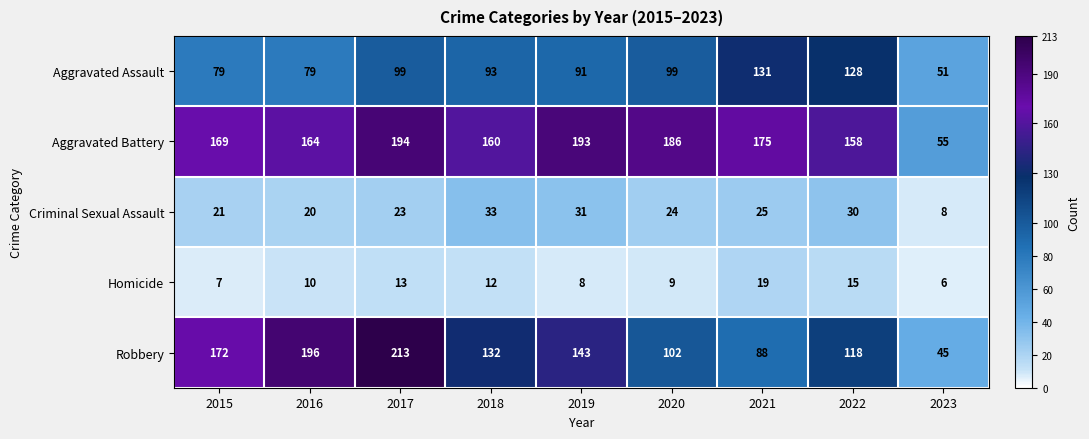

Is the value of Robbery at 2018 greater than the value of Aggravated Battery at 2018?

No